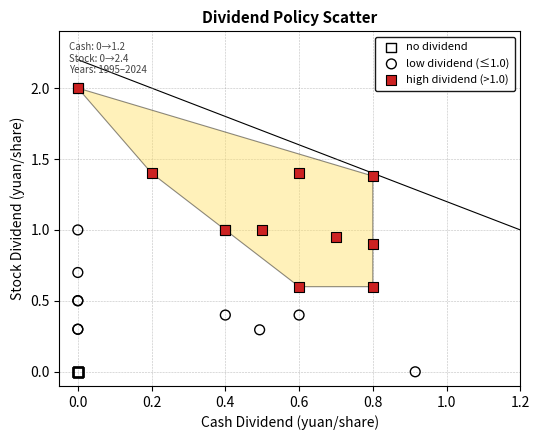

Which series contains the highest Y value?

high dividend (>1.0)